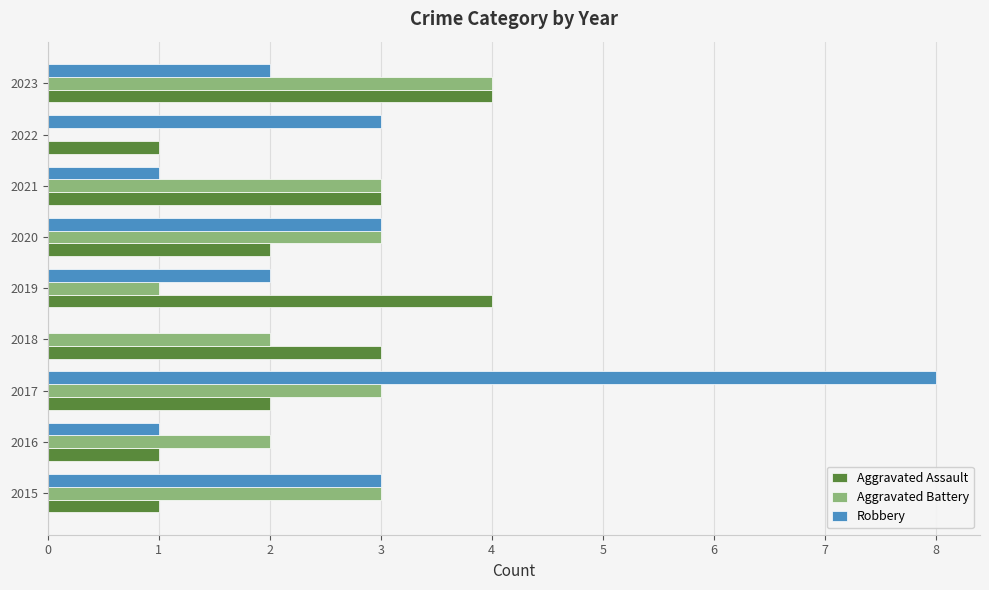

At which label does Aggravated Battery reach its peak?

2023